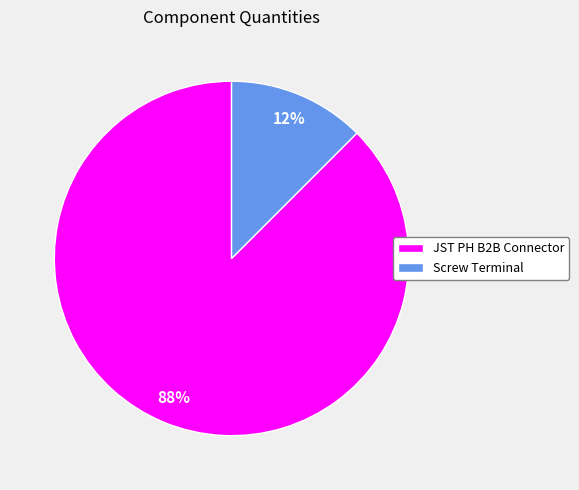

Count the number of slices in the pie.

2